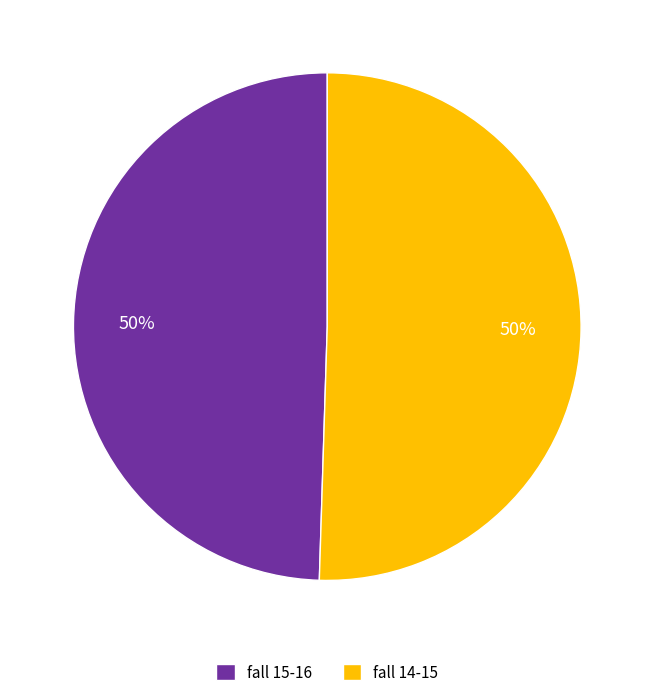

What is the ratio of the value at fall 14-15 to the value at fall 15-16?

1.0